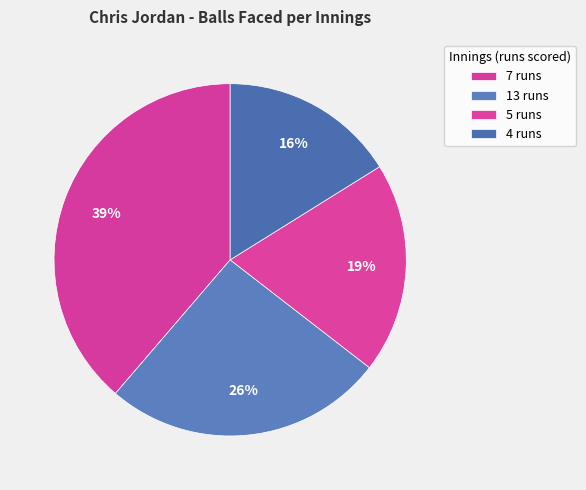

How many slices are in this pie chart?

4